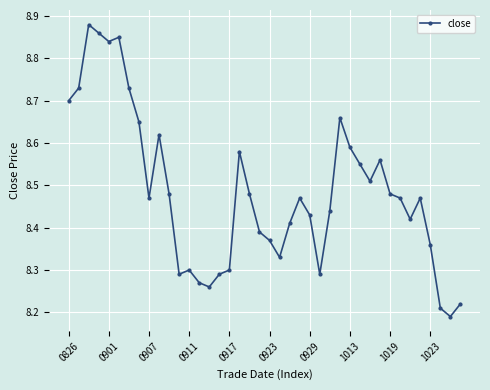

How many values are between 8 and 9?

40